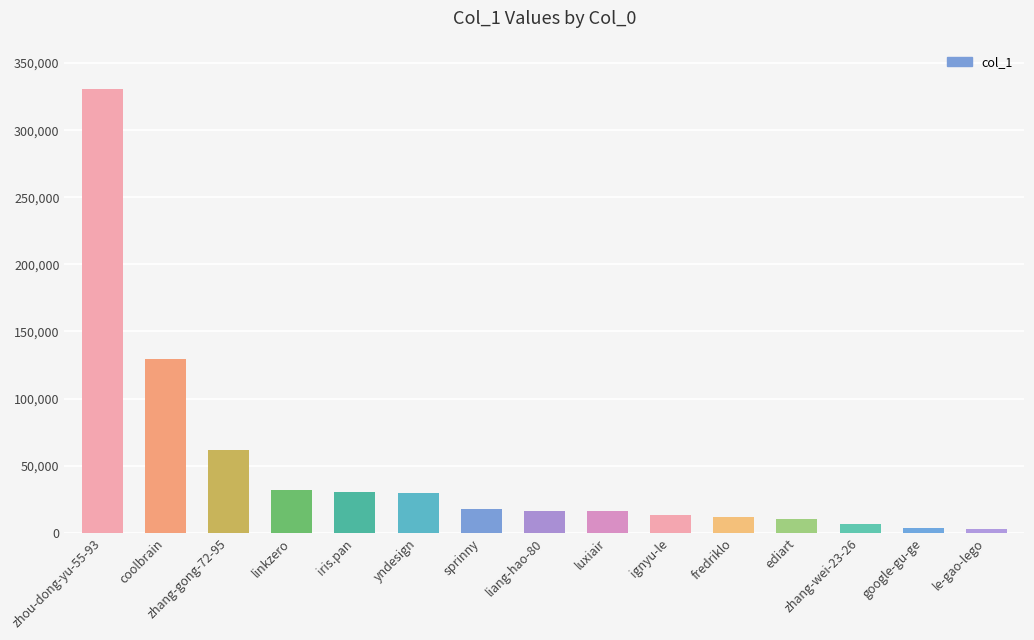

Where does the data first go above 16435?

zhou-dong-yu-55-93